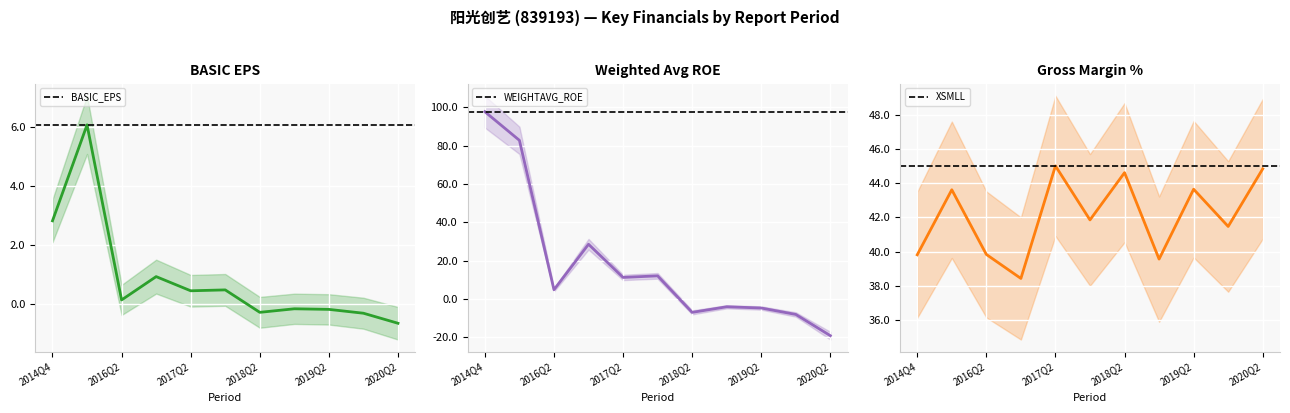

Is it true that BASIC_EPS equals 2.8 at 2014Q4?

True